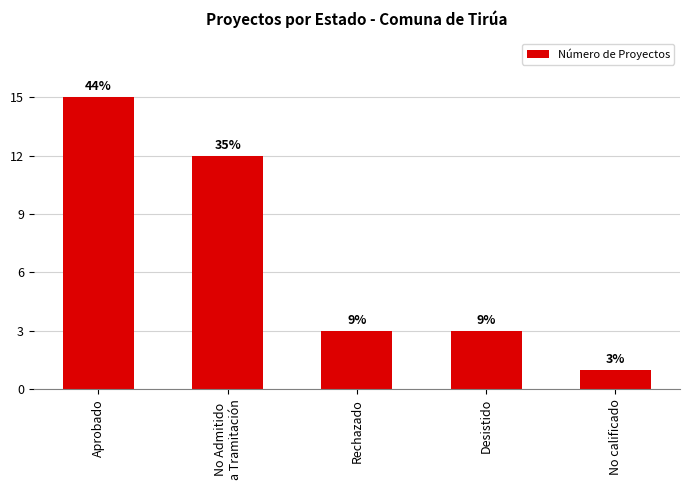

What is the minimum value shown in the chart?

1